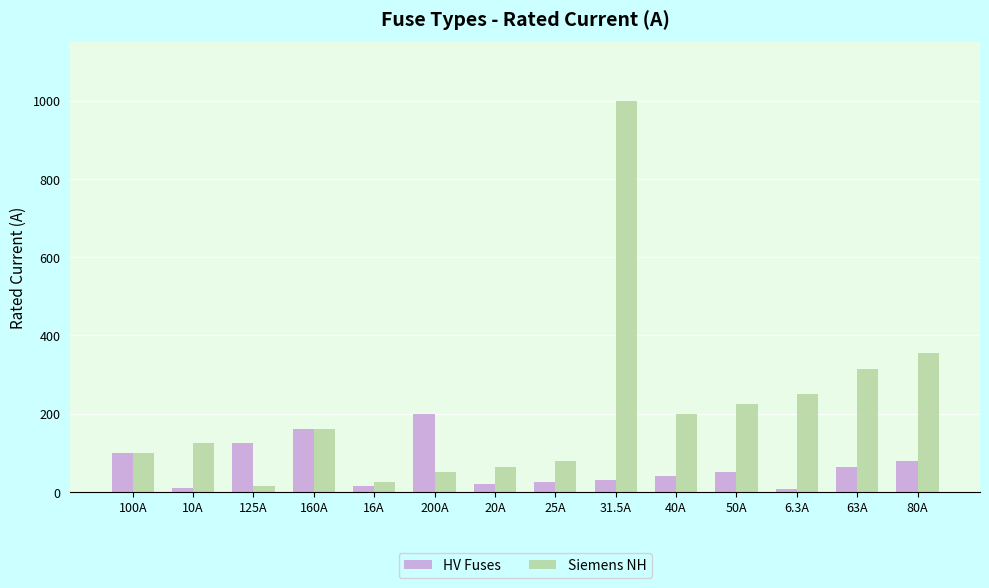

Where is Siemens NH nearest to the value 508?

80A